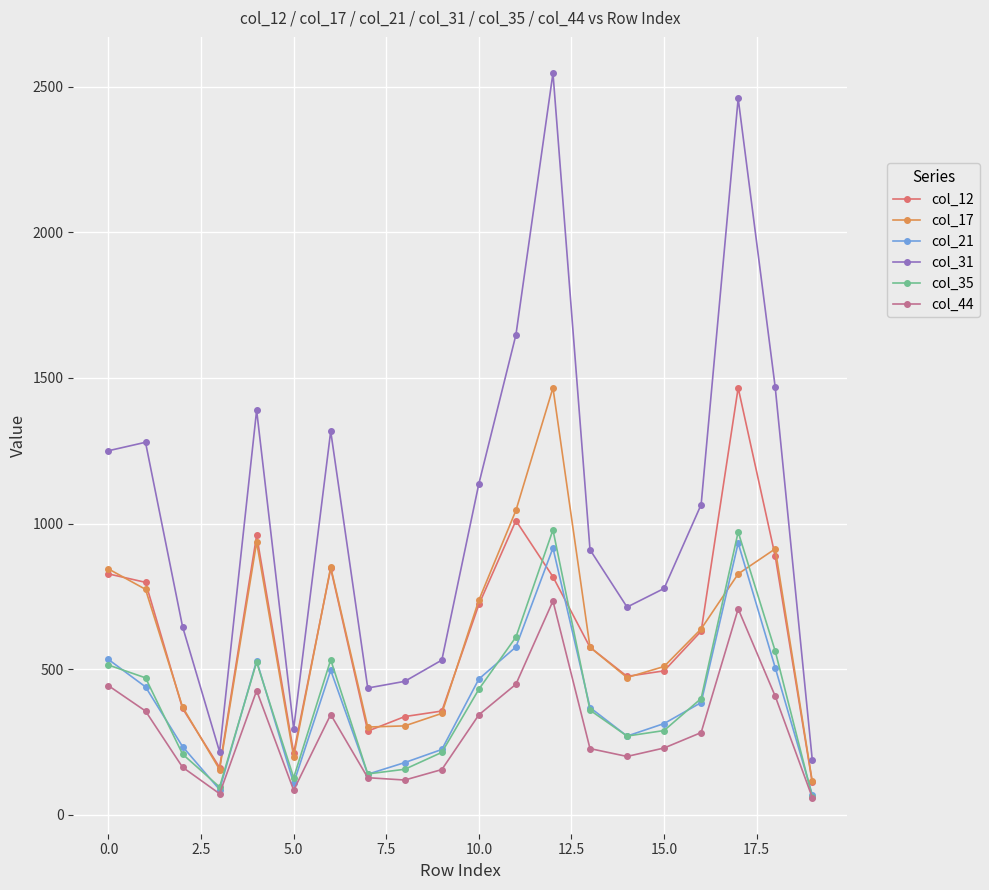

What is the greatest value displayed?

2547